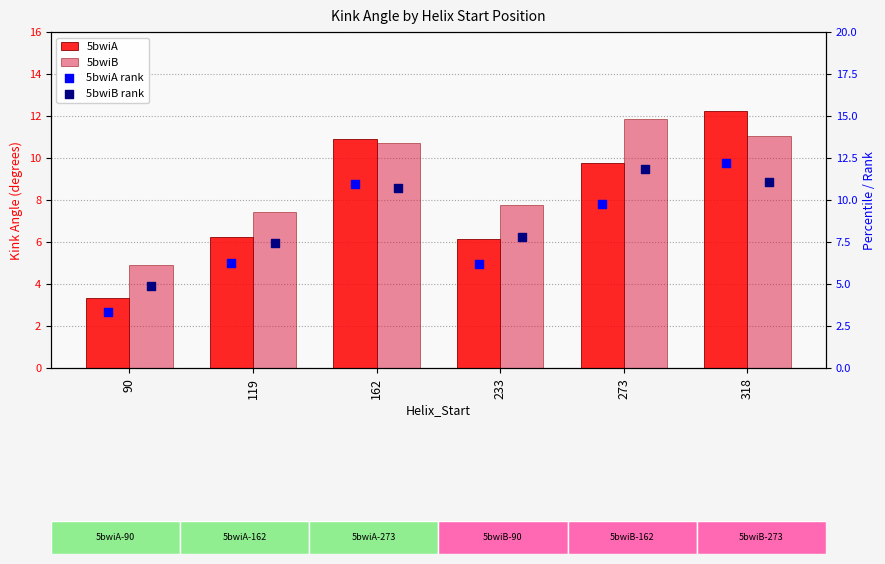

Which series has the widest spread of Y values?

5bwiA